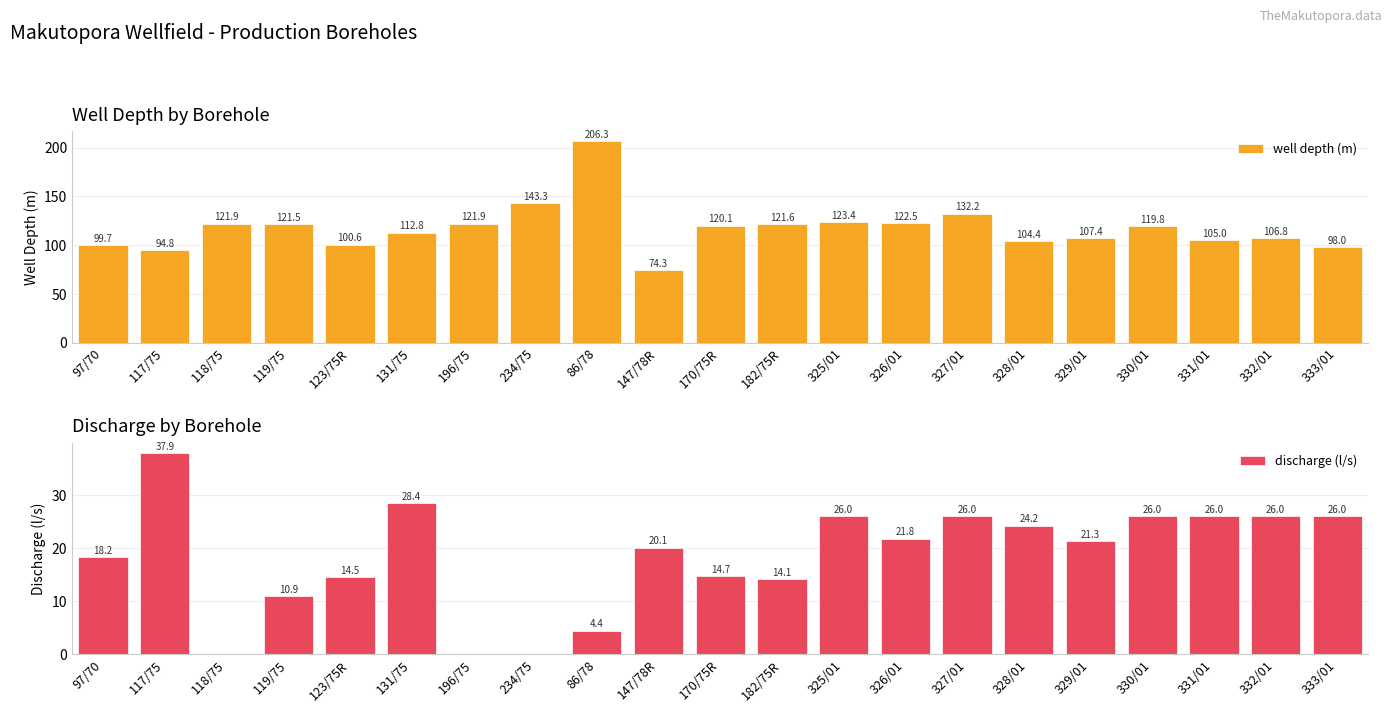

How many values in the discharge (l/s) series exceed 21?

11